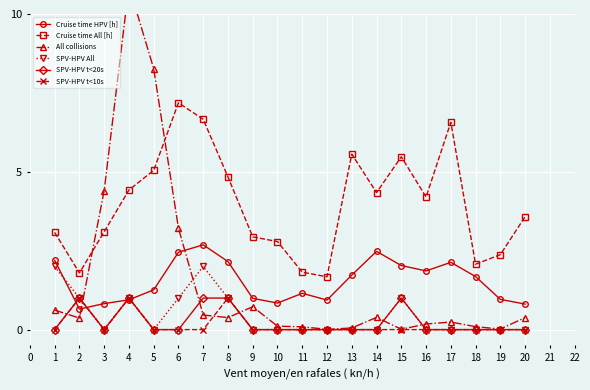

Reading right to left, what are all the values shown in this chart?

Cruise time HPV [h]: 19=0.8	18=1.0	17=1.7	16=2.1	15=1.9	14=2.0	13=2.5	12=1.7	11=0.9	10=1.2	9=0.8	8=1.0	7=2.2	6=2.7	5=2.5	4=1.3	3=0.9	2=0.8	1=0.7	0=2.2
Cruise time All [h]: 19=3.6	18=2.4	17=2.1	16=6.6	15=4.2	14=5.5	13=4.3	12=5.6	11=1.7	10=1.8	9=2.8	8=2.9	7=4.8	6=6.7	5=7.2	4=5.0	3=4.4	2=3.1	1=1.8	0=3.1
All collisions: 19=0.4	18=0.0	17=0.1	16=0.2	15=0.2	14=0.0	13=0.4	12=0.1	11=0.0	10=0.1	9=0.1	8=0.7	7=0.4	6=0.5	5=3.2	4=8.3	3=10.9	2=4.4	1=0.4	0=0.6
SPV-HPV All: 19=0.0	18=0.0	17=0.0	16=0.0	15=0.0	14=1.0	13=0.0	12=0.0	11=0.0	10=0.0	9=0.0	8=0.0	7=1.0	6=2.0	5=1.0	4=0.0	3=1.0	2=0.0	1=1.0	0=2.0
SPV-HPV t<20s: 19=0.0	18=0.0	17=0.0	16=0.0	15=0.0	14=1.0	13=0.0	12=0.0	11=0.0	10=0.0	9=0.0	8=0.0	7=1.0	6=1.0	5=0.0	4=0.0	3=1.0	2=0.0	1=1.0	0=0.0
SPV-HPV t<10s: 19=0.0	18=0.0	17=0.0	16=0.0	15=0.0	14=0.0	13=0.0	12=0.0	11=0.0	10=0.0	9=0.0	8=0.0	7=1.0	6=0.0	5=0.0	4=0.0	3=1.0	2=0.0	1=1.0	0=0.0